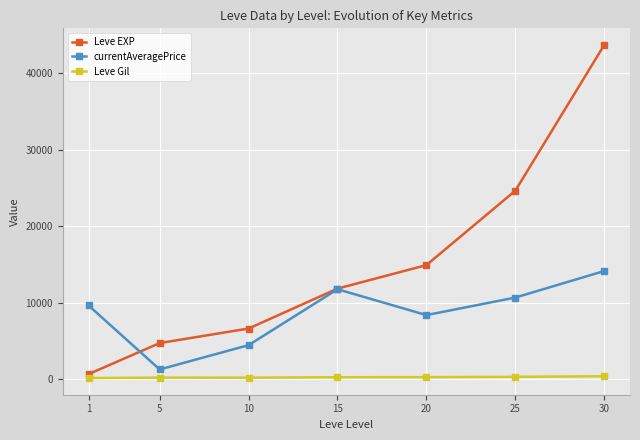

Rank the series by their average value, from highest to lowest.

Leve EXP, currentAveragePrice, Leve Gil